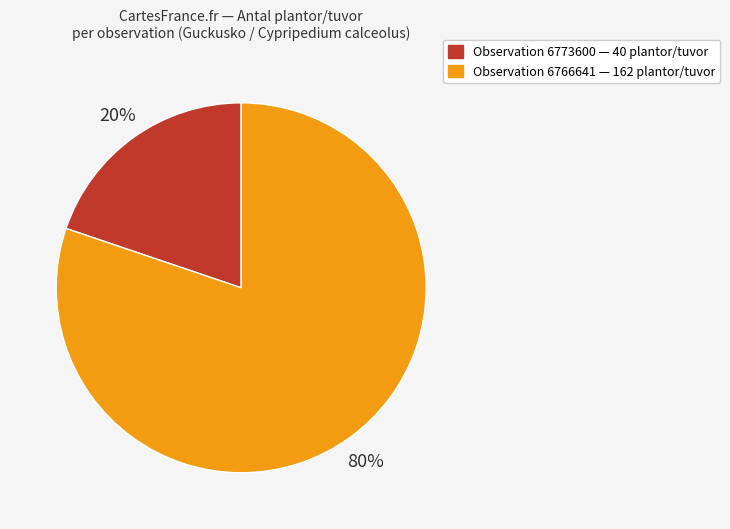

To the nearest percent, what percentage of the pie is Observation 6766641 — 162 plantor/tuvor?

80%